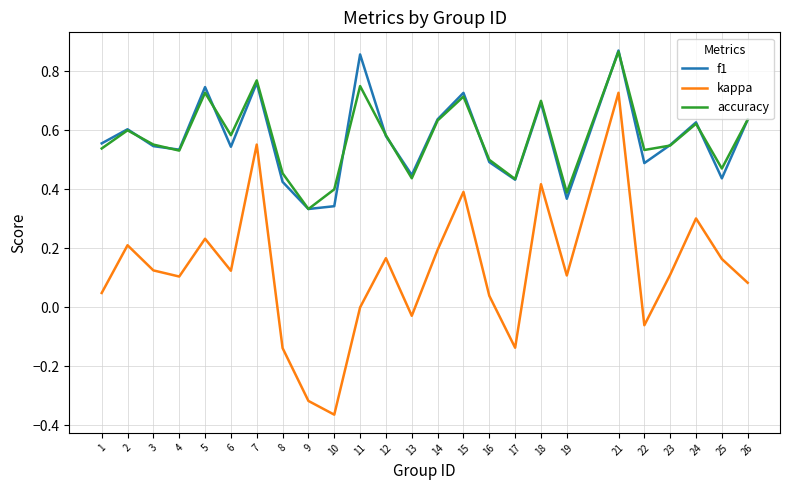

Where does the kappa series first go above 0?

1